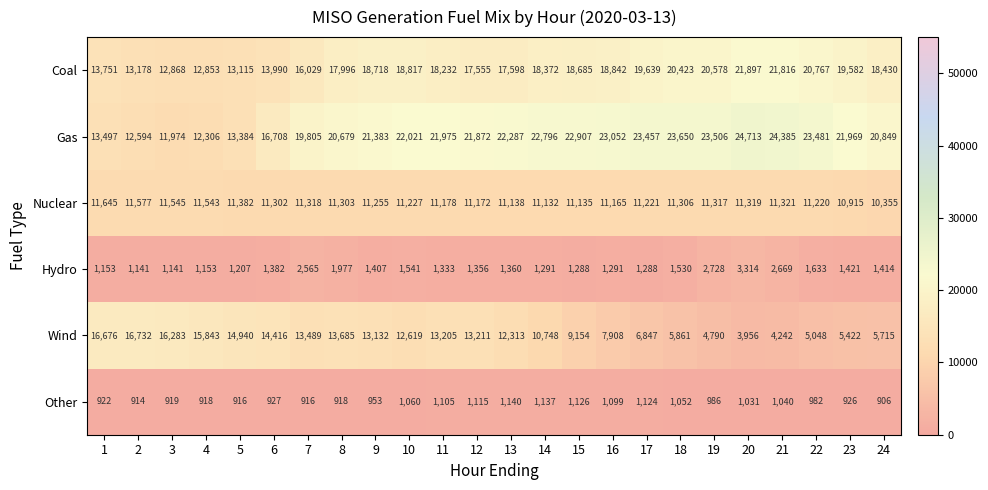

Which series has the largest total across all categories?

Gas